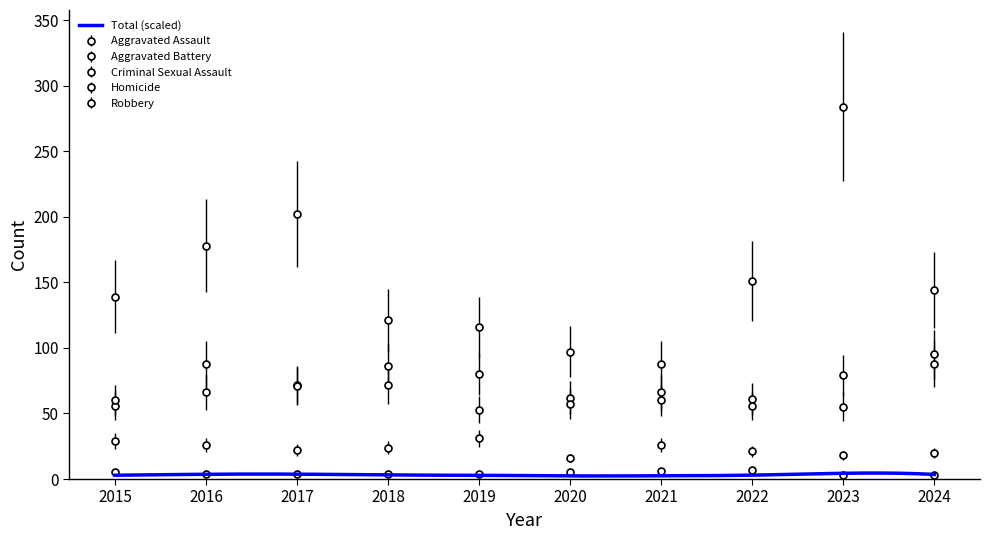

How many categories are shown in the chart?

10